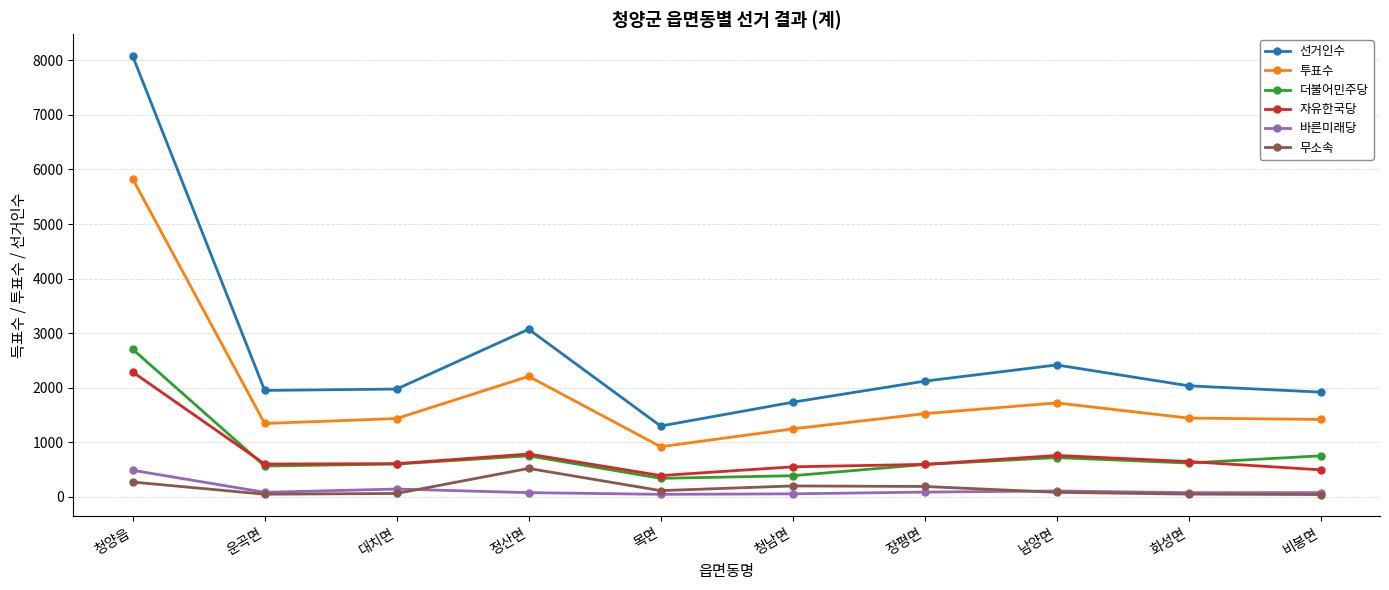

True or false: 무소속 and 바른미래당 intersect in this chart.

True